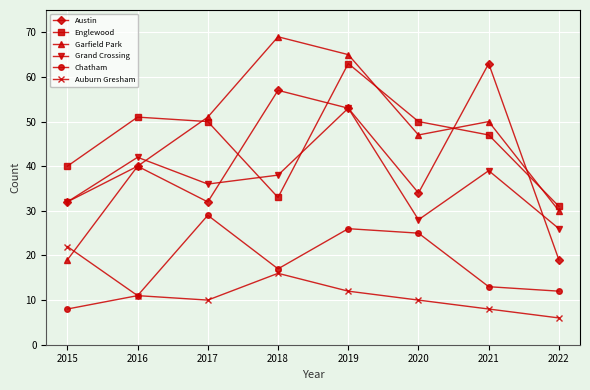

Where is the first local minimum for Garfield Park?

2020